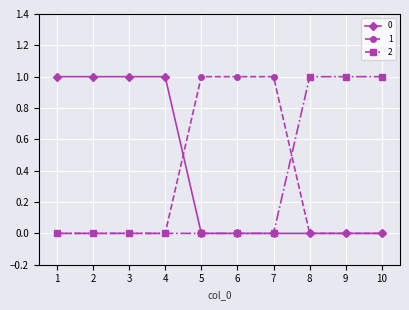

Count the 1 values in the range 0 to 1.

10